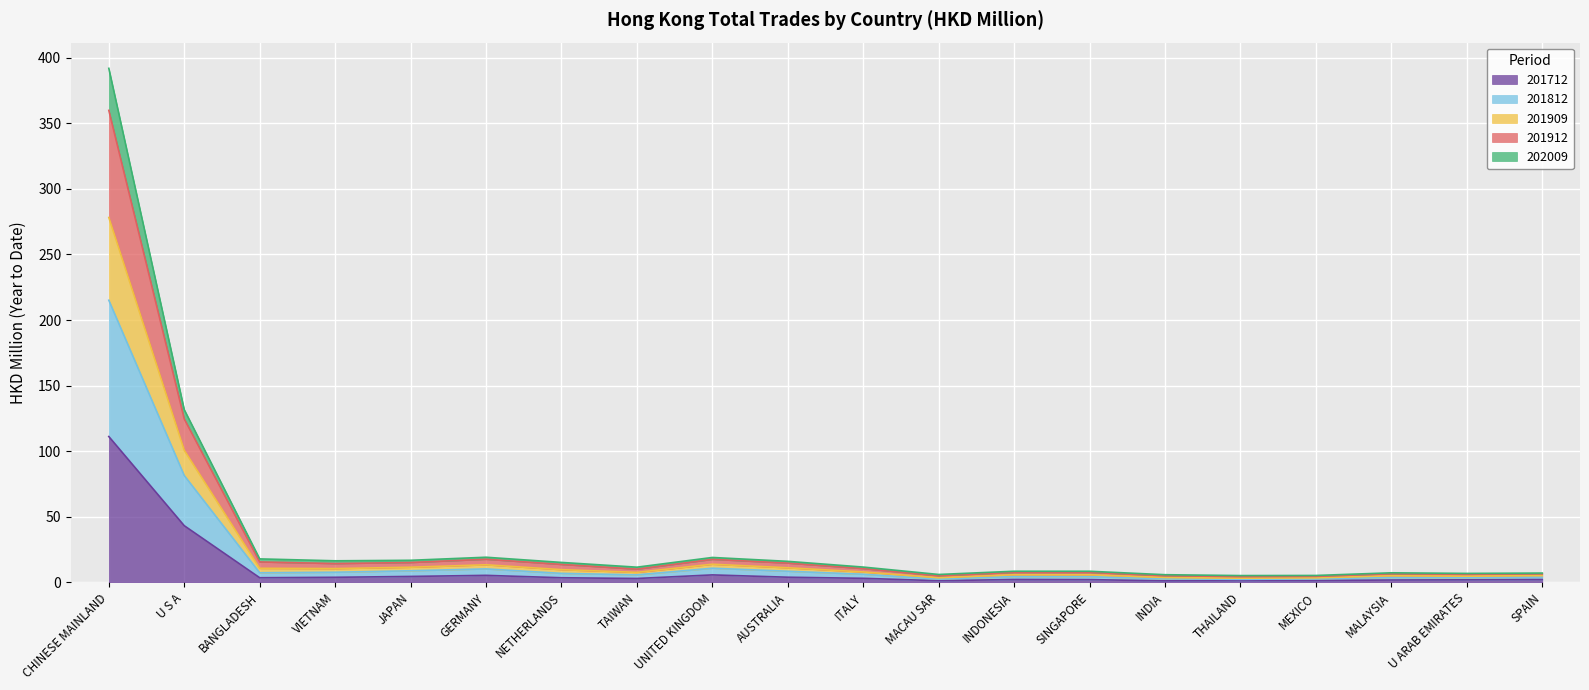

What is the highest value of the 201712 series?

111.2